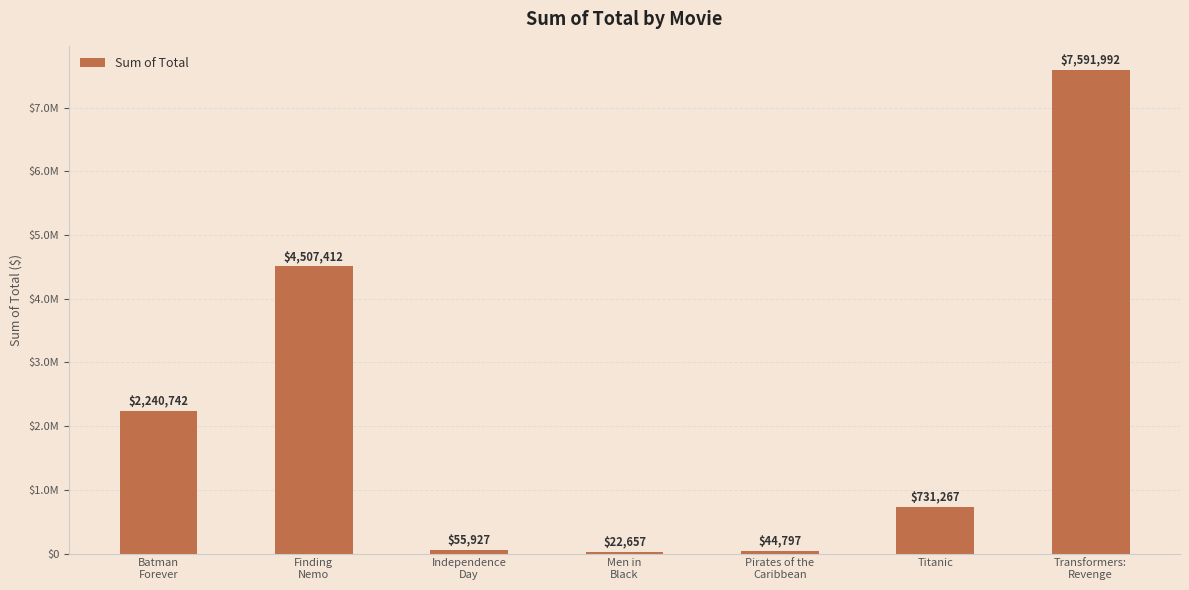

What position from the left is Independence
Day?

3